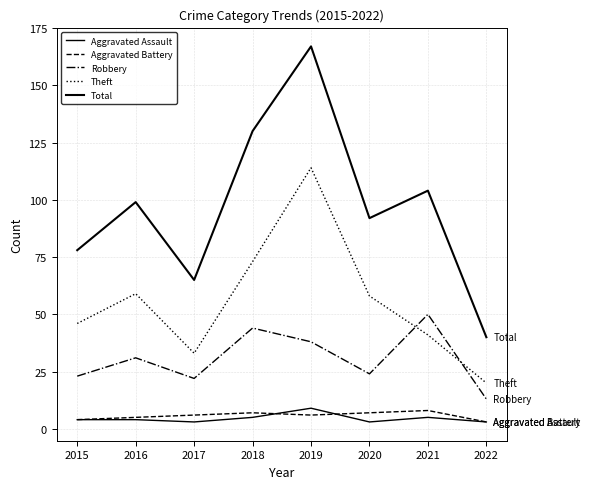

Is this an area chart (filled region under the line)?

No